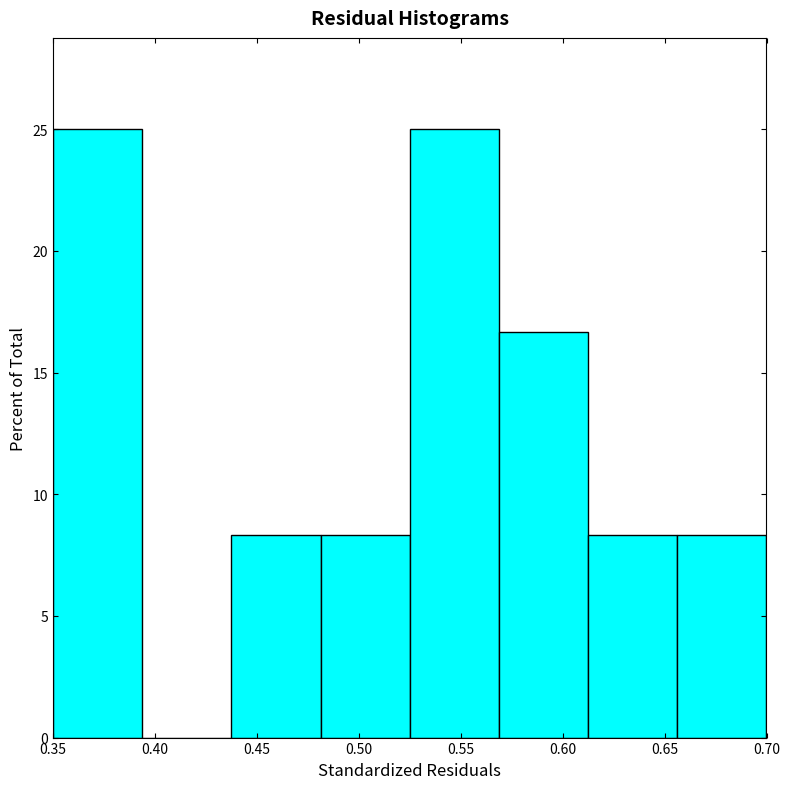

Reading left to right, transcribe this chart: for each bar, give the range it covers on the x-axis and its height. Neither the bar edges nor the heights are printed on the chart, so give them approximately, as read against the axes.

0.350 to 0.395: 25.0
0.395 to 0.440: 0
0.440 to 0.480: 8.5
0.480 to 0.525: 8.5
0.525 to 0.570: 25.0
0.570 to 0.615: 16.5
0.615 to 0.655: 8.5
0.655 to 0.700: 8.5